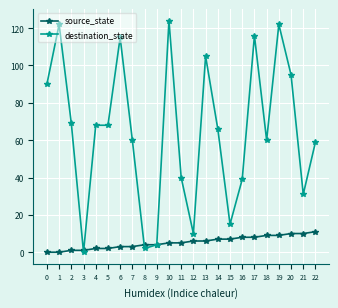

The source_state series shows 9 at 18. True or false?

True